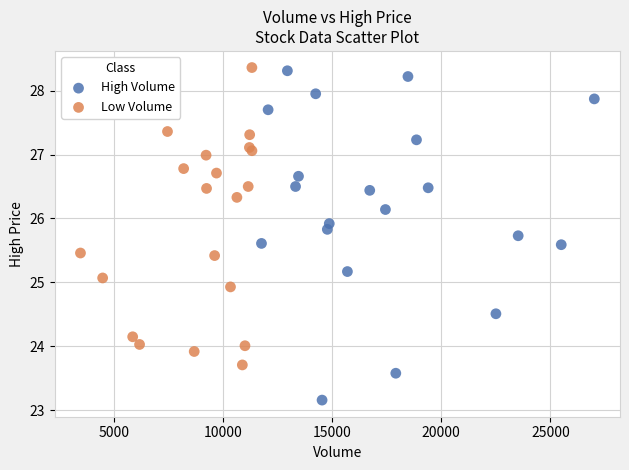

Which series contains the highest Y value?

Low Volume